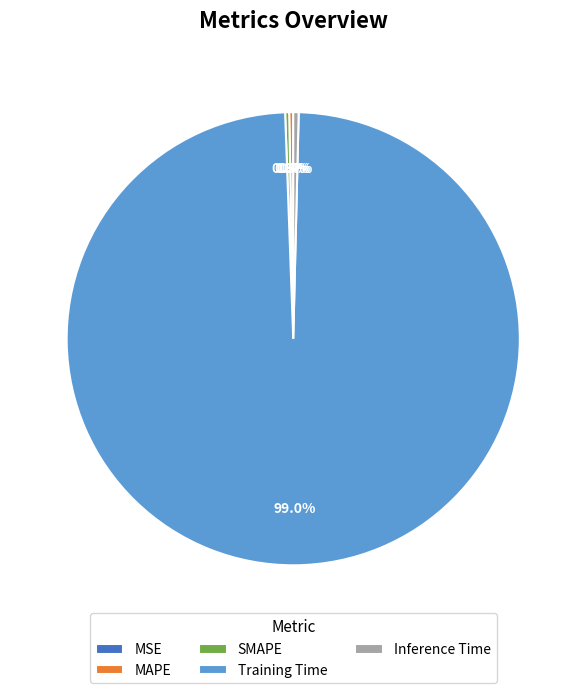

What is the largest slice in the pie chart?

Training Time